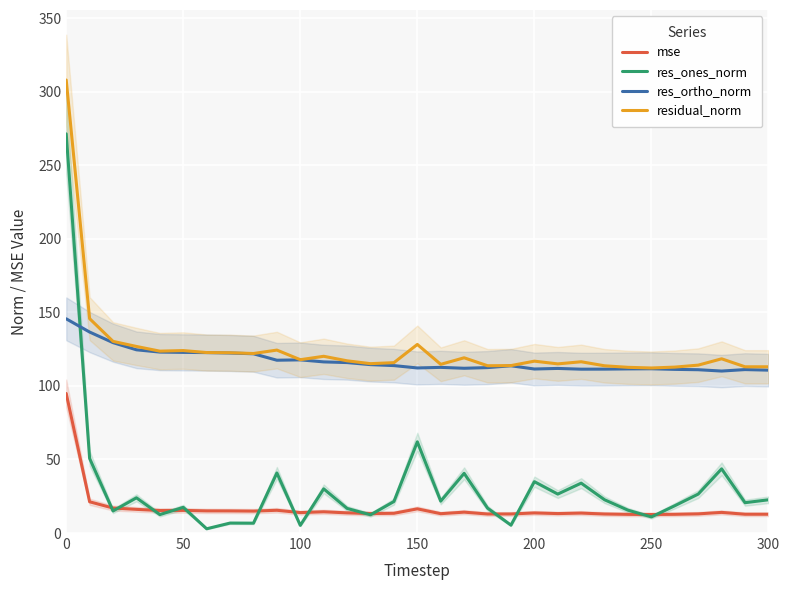

What is the maximum value for res_ones_norm?

271.4